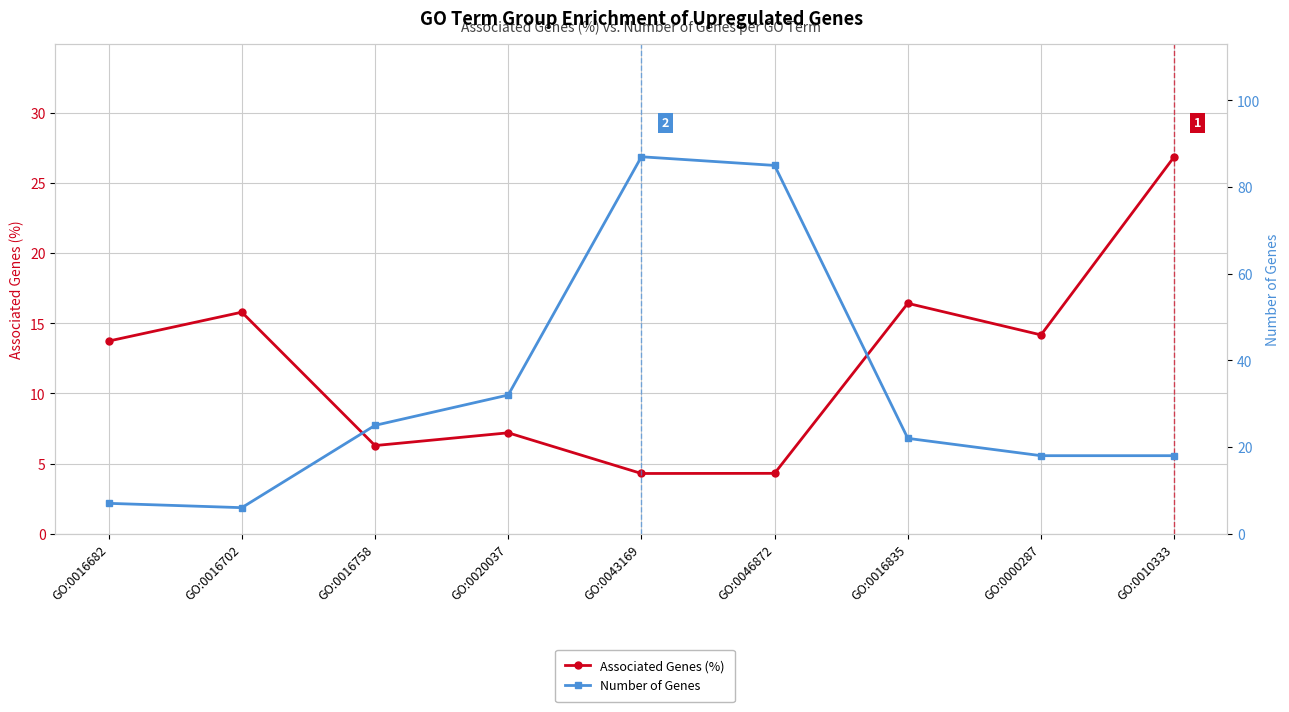

The value of Associated Genes (%) at GO:0043169 is 4.3. True or false?

True